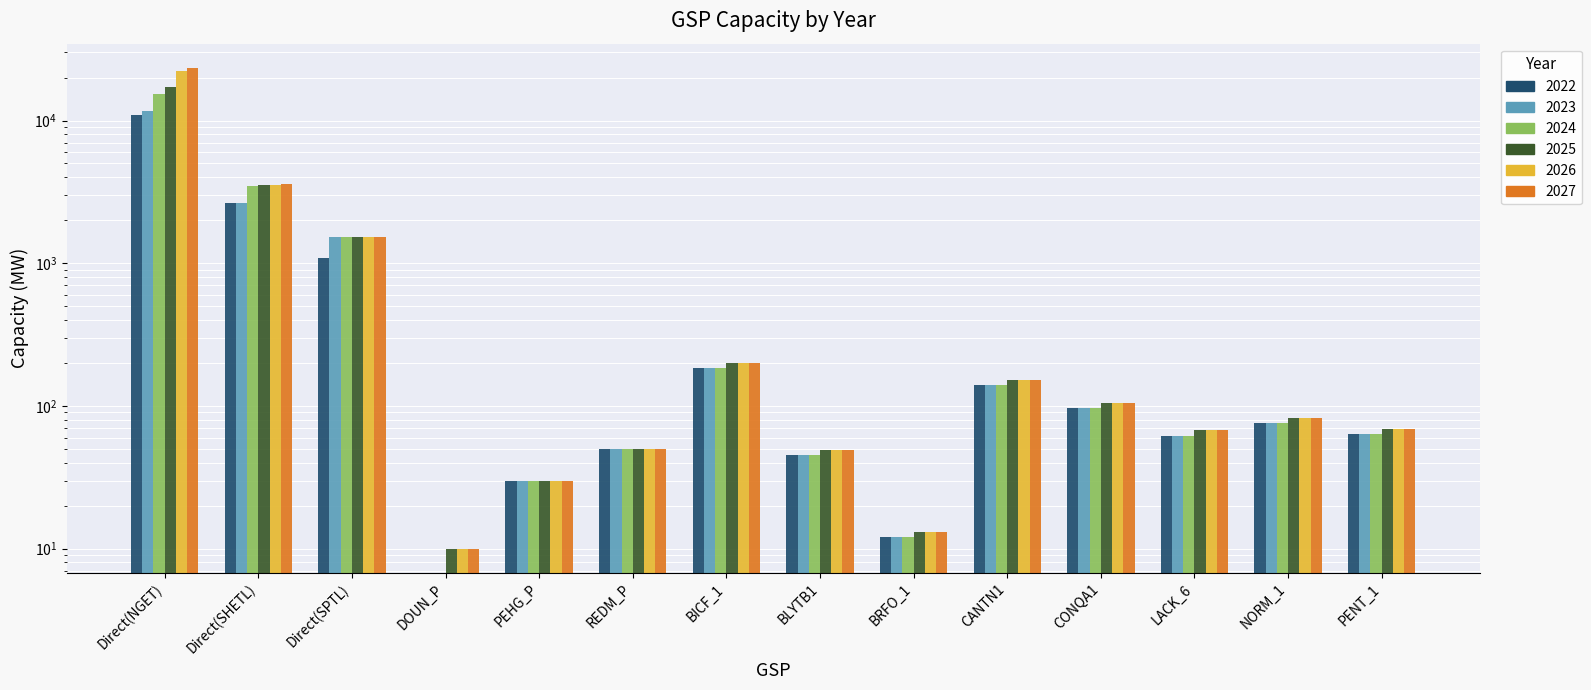

What is the value of the 2027 bar at the 5th from the left?

30.0